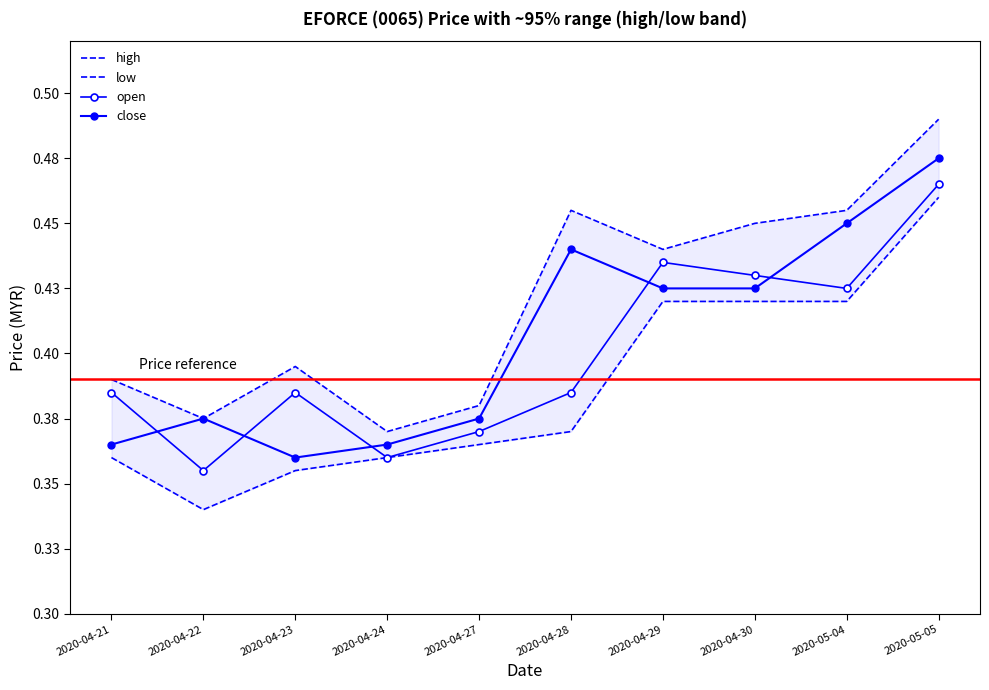

How many lines are shown in the chart?

4